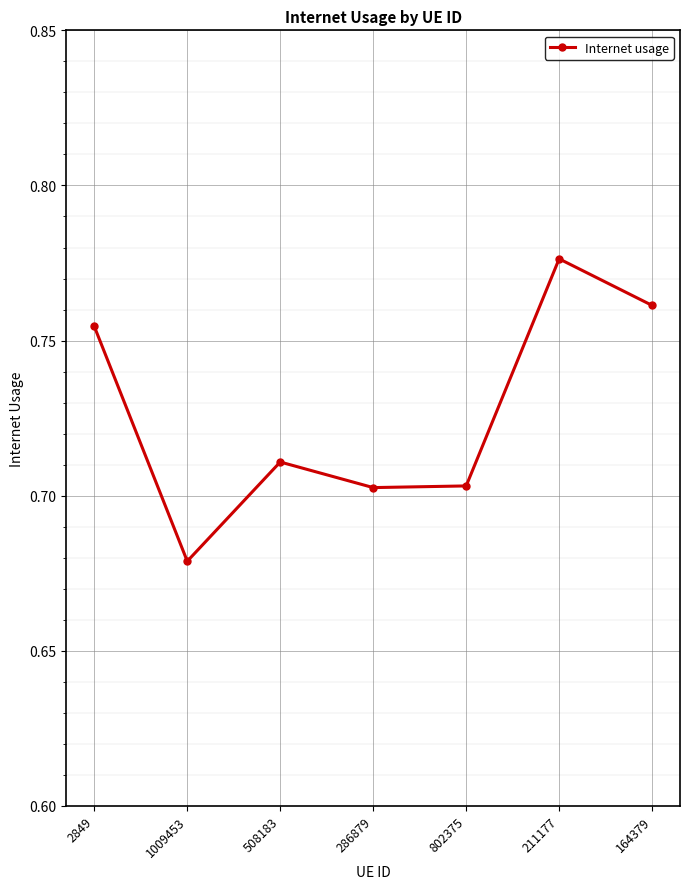

Where is the data nearest to the value 0?

1009453